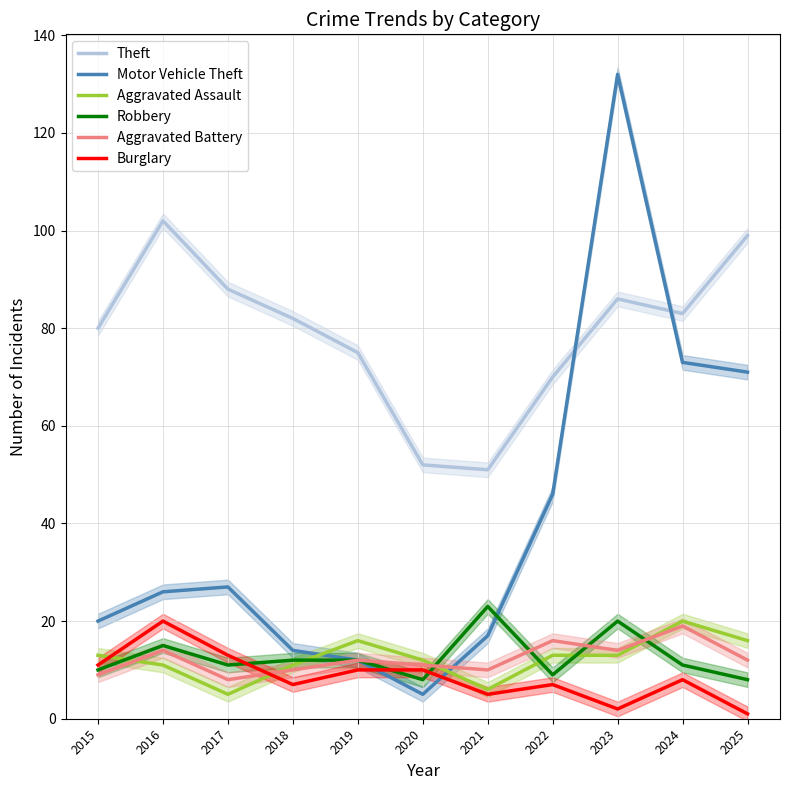

What is the value of the Aggravated Assault point at the 1st from the left?

13